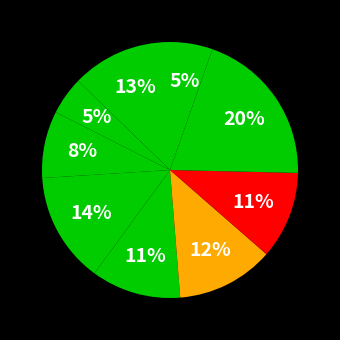

Count the number of slices in the pie.

9